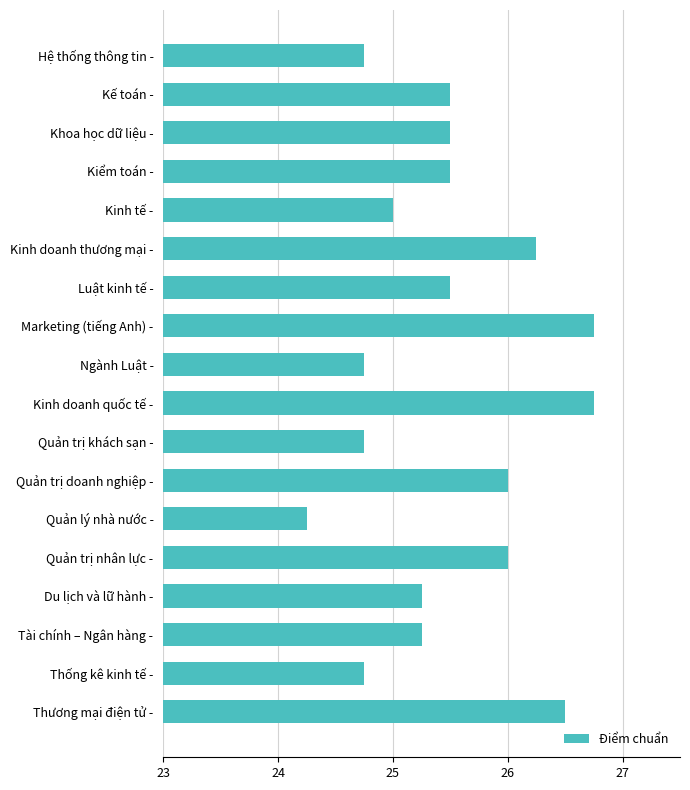

Is it true that the value at Khoa học dữ liệu - is 25.5?

True